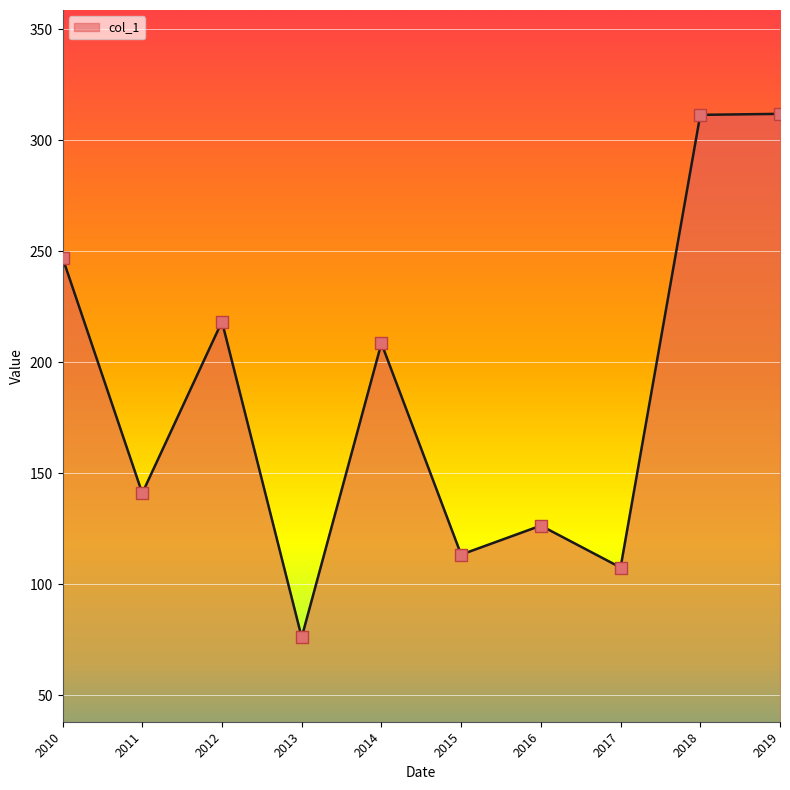

Approximately how many times larger is the value at 2019 compared to 2017?

2.9